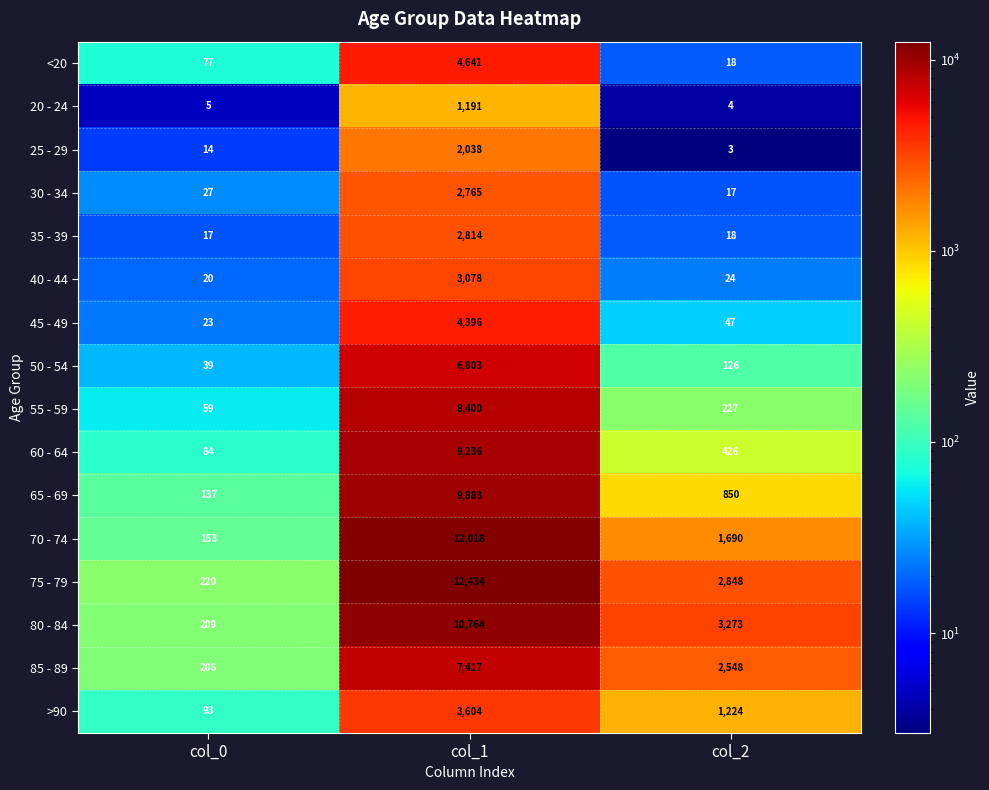

What is the sum of all 20 - 24 values?

1200